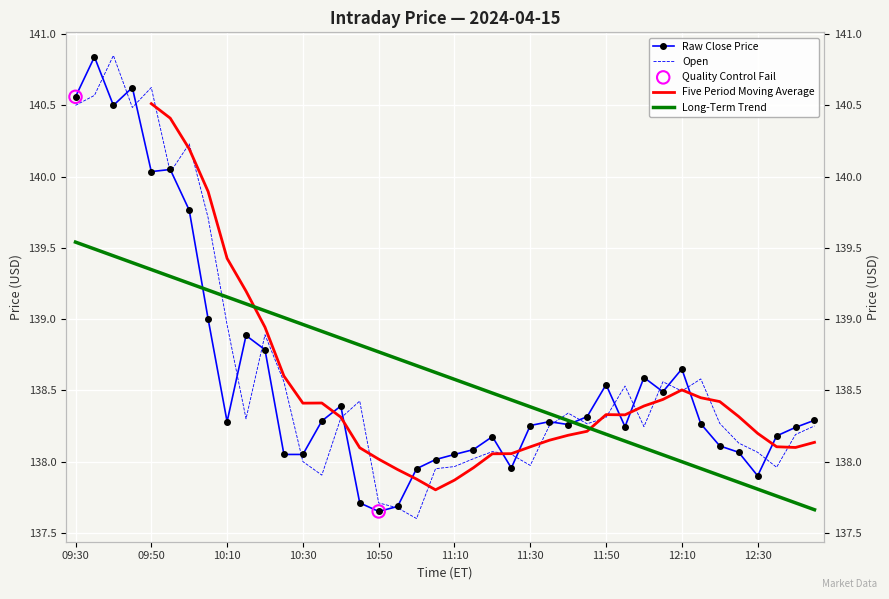

Which series reaches the maximum Y coordinate?

Open